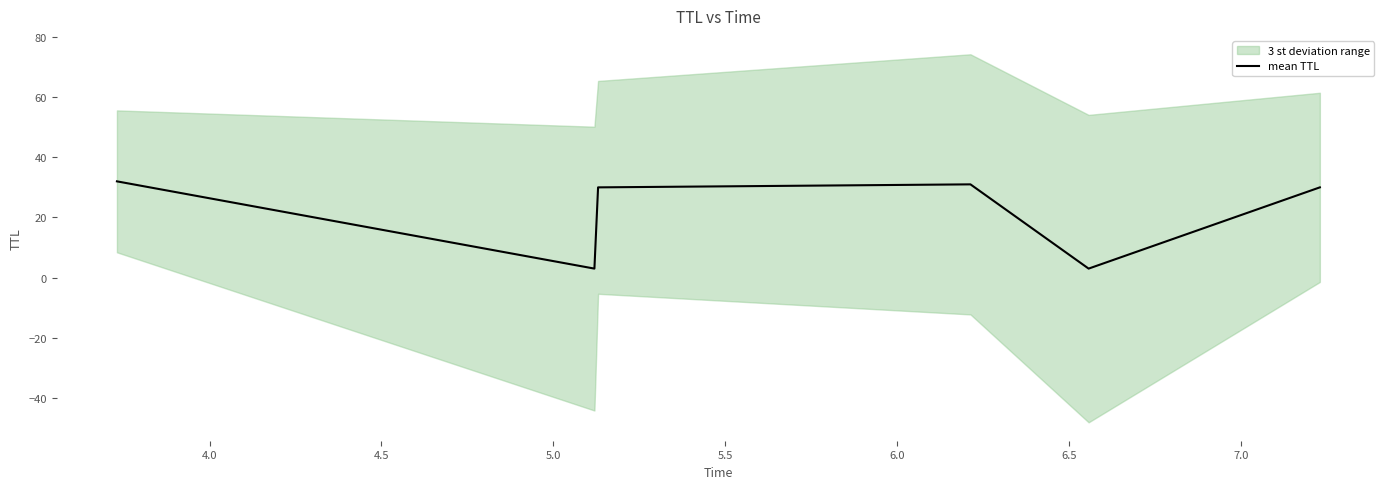

What is the lowest value of the mean TTL series?

3